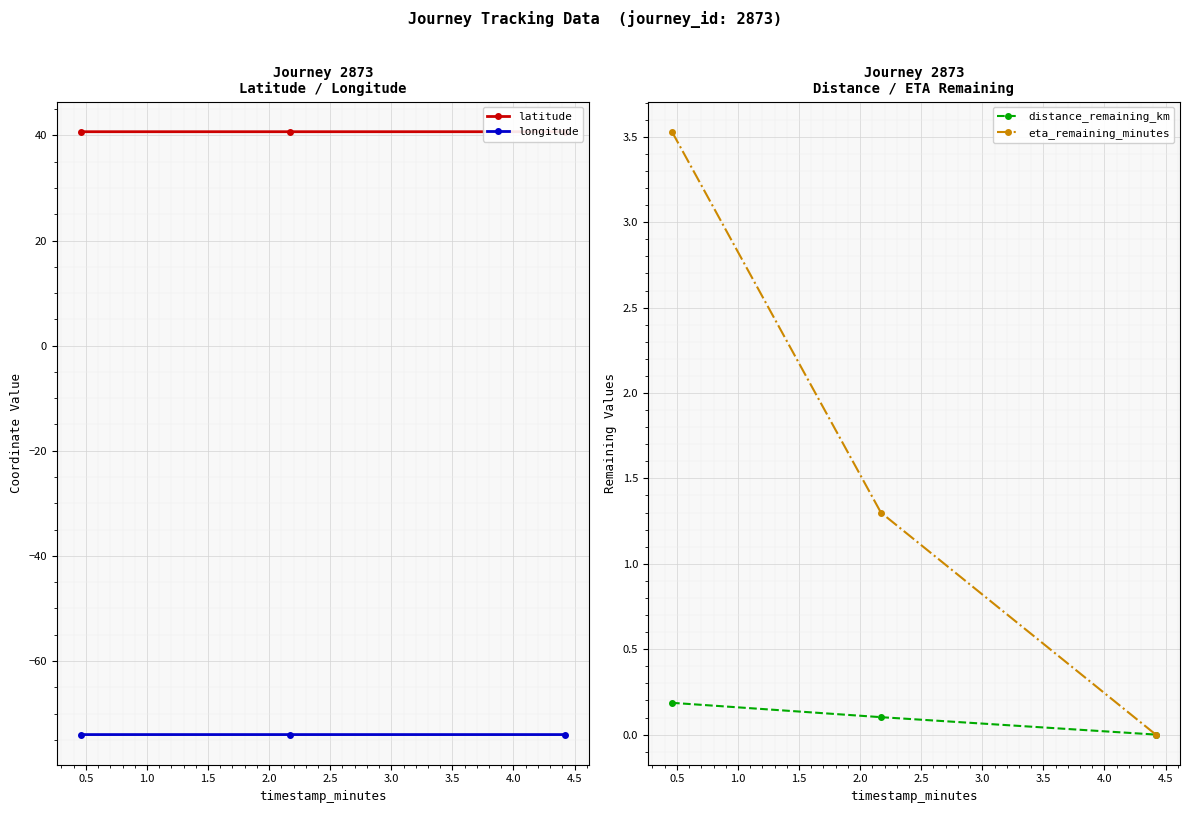

What is the value of the longitude point at the 2nd from the left?

-74.0